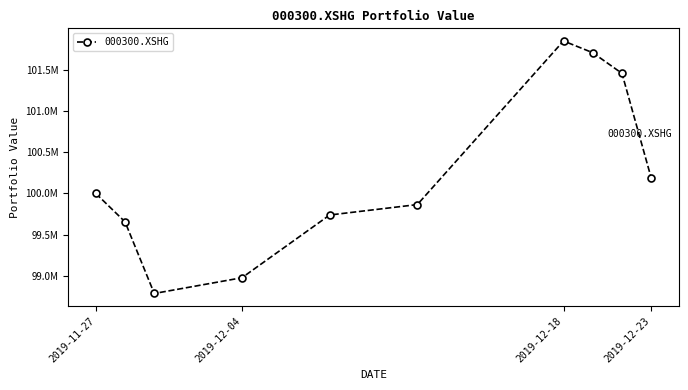

What is the greatest value displayed?

101846588.2